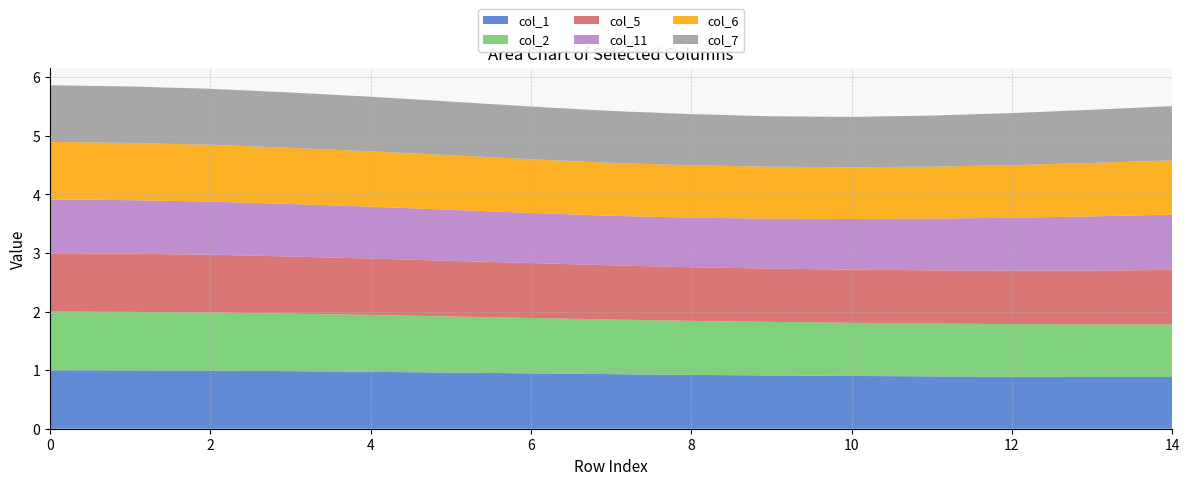

Reading right to left, list all the values displayed in this chart.

col_1: 14=0.9	13=0.9	12=0.9	11=0.9	10=0.9	9=0.9	8=0.9	7=0.9	6=0.9	5=1.0	4=1.0	3=1.0	2=1.0	1=1.0	0=1.0
col_2: 14=0.9	13=0.9	12=0.9	11=0.9	10=0.9	9=0.9	8=0.9	7=0.9	6=0.9	5=1.0	4=1.0	3=1.0	2=1.0	1=1.0	0=1.0
col_5: 14=0.9	13=0.9	12=0.9	11=0.9	10=0.9	9=0.9	8=0.9	7=0.9	6=0.9	5=0.9	4=1.0	3=1.0	2=1.0	1=1.0	0=1.0
col_11: 14=0.9	13=0.9	12=0.9	11=0.9	10=0.9	9=0.9	8=0.8	7=0.8	6=0.9	5=0.9	4=0.9	3=0.9	2=0.9	1=0.9	0=0.9
col_6: 14=0.9	13=0.9	12=0.9	11=0.9	10=0.9	9=0.9	8=0.9	7=0.9	6=0.9	5=0.9	4=0.9	3=1.0	2=1.0	1=1.0	0=1.0
col_7: 14=0.9	13=0.9	12=0.9	11=0.9	10=0.9	9=0.9	8=0.9	7=0.9	6=0.9	5=0.9	4=0.9	3=0.9	2=1.0	1=1.0	0=1.0